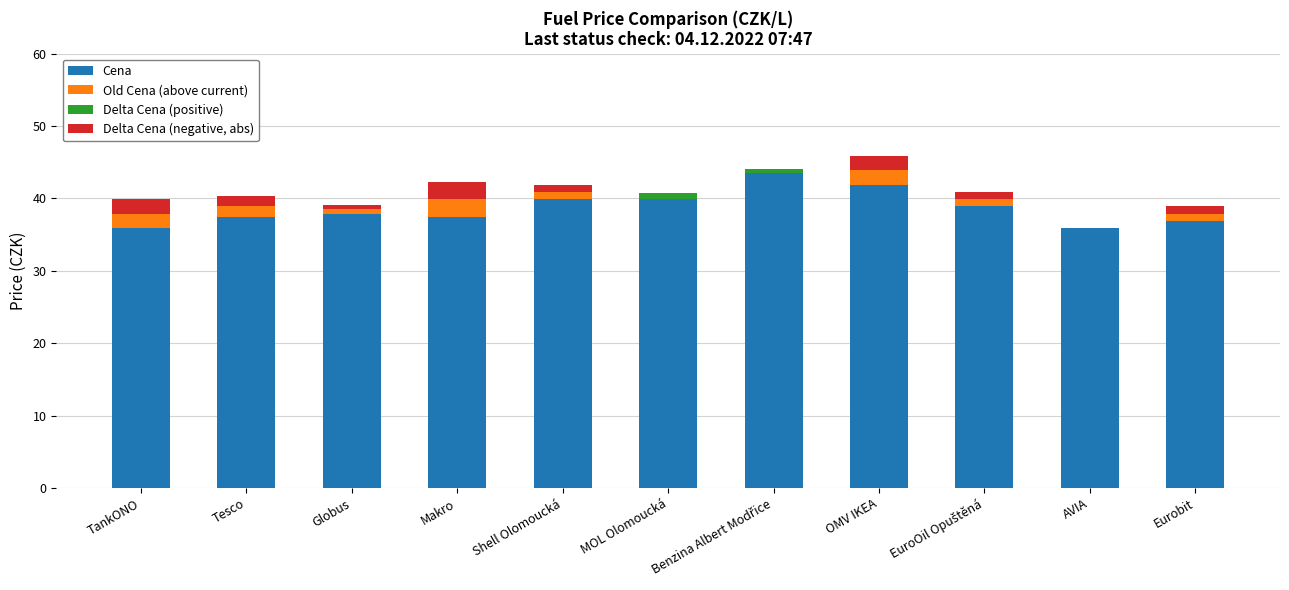

What is the maximum value for Cena?

43.5